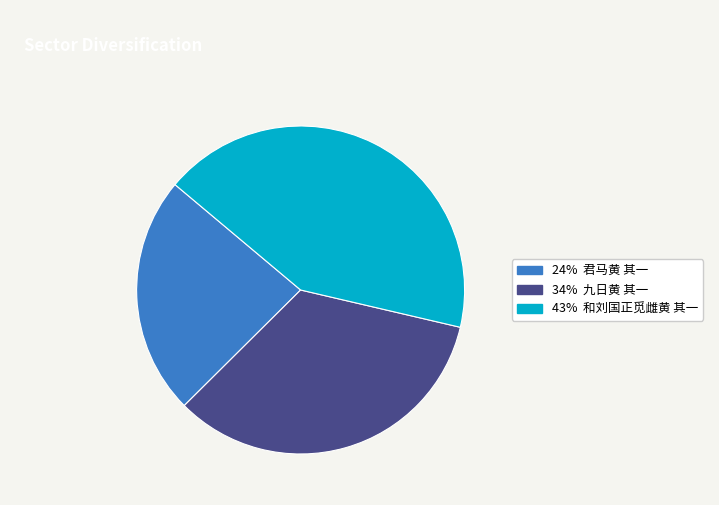

Is there any slice that represents more than half of the pie?

No